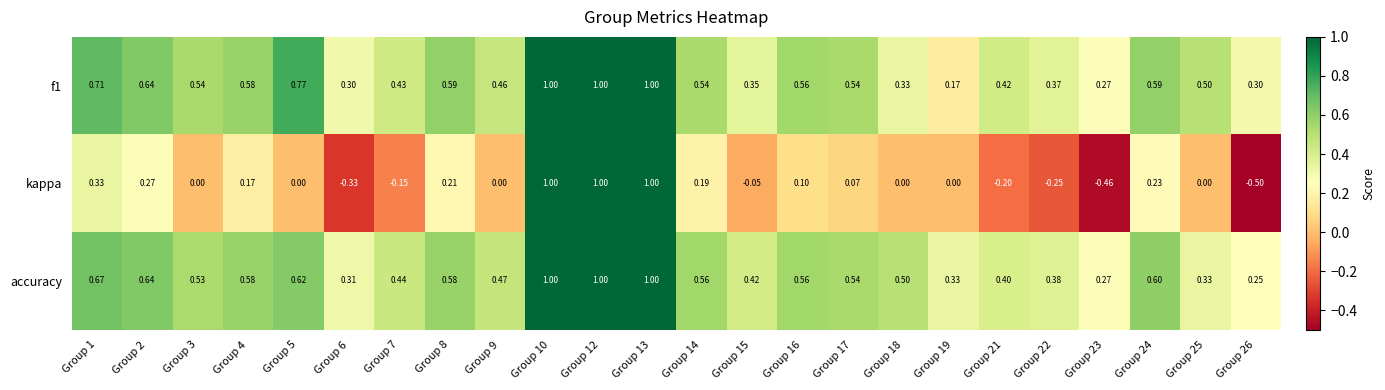

Between Group 23 and Group 24, which series saw the biggest shift?

kappa